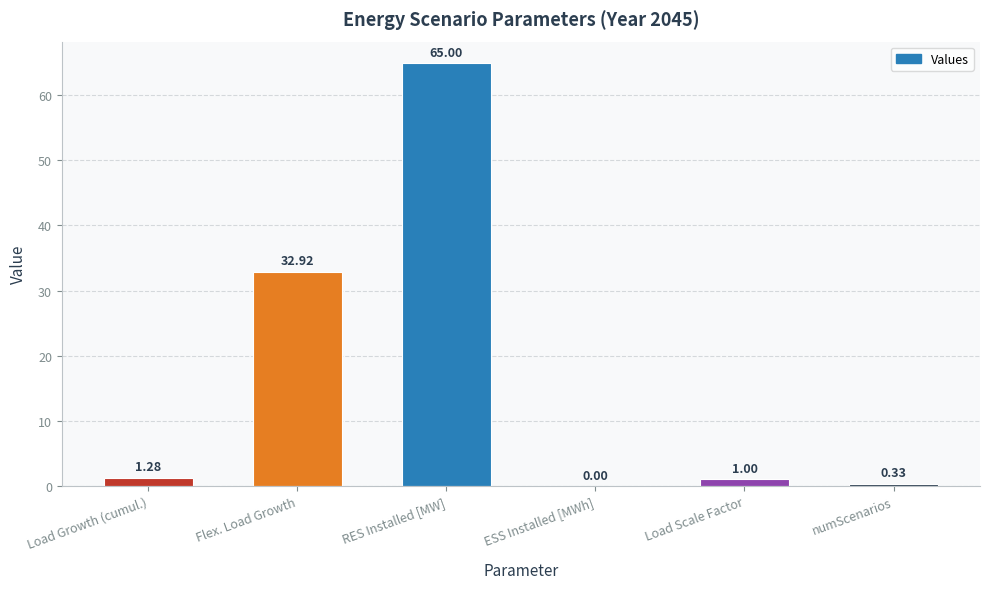

What is the change in value from Load Growth (cumul.) to numScenarios?

-0.9